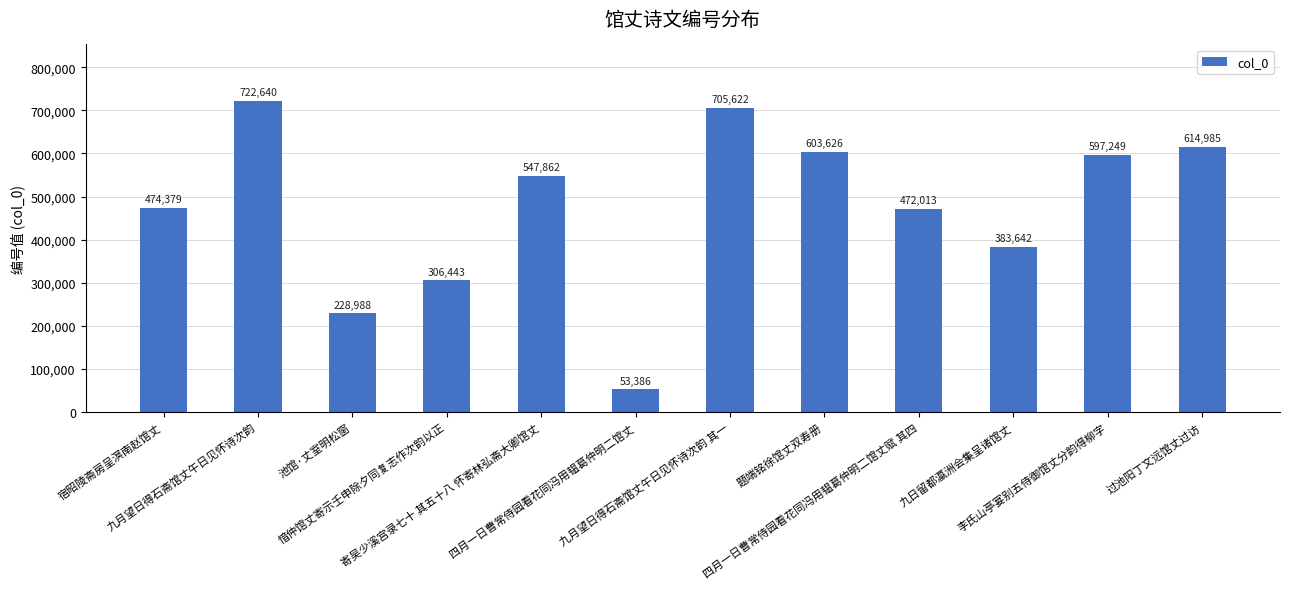

Approximately how many times larger is the value at 过池阳丁文远馆丈过访 compared to 九月望日得石斋馆丈午日见怀诗次韵 其一?

0.9